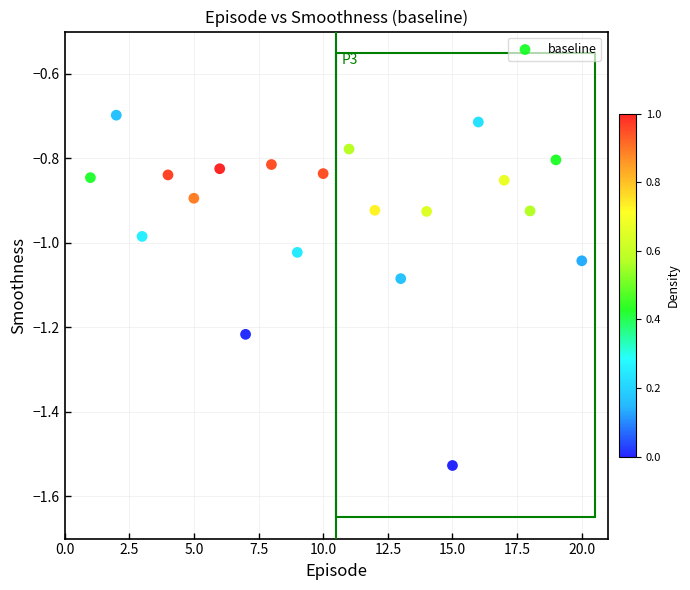

What is the range of X values (max minus min)?

19.0